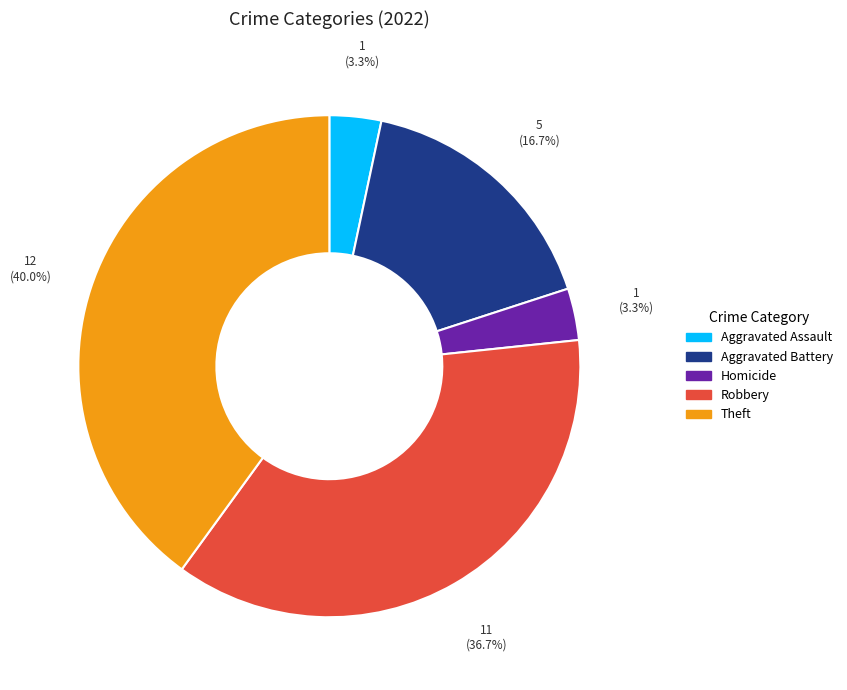

What is the largest slice in the pie chart?

Theft